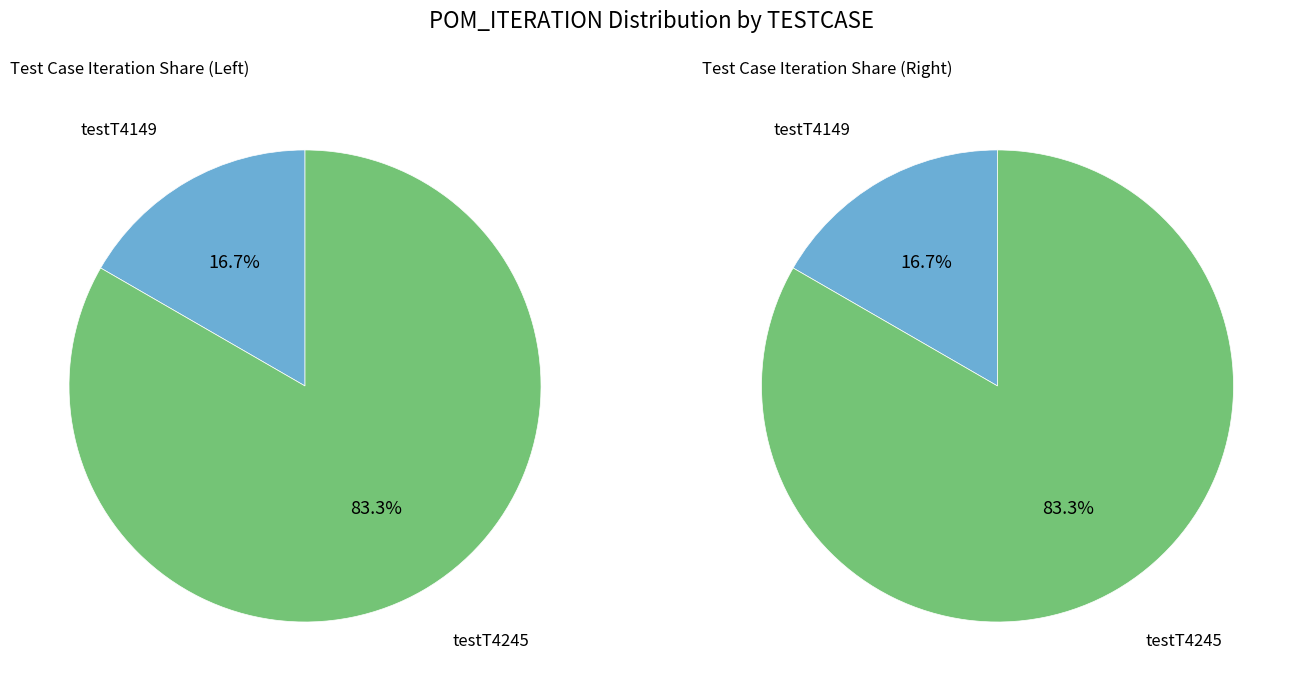

What is the smallest slice in the pie chart?

testT4149